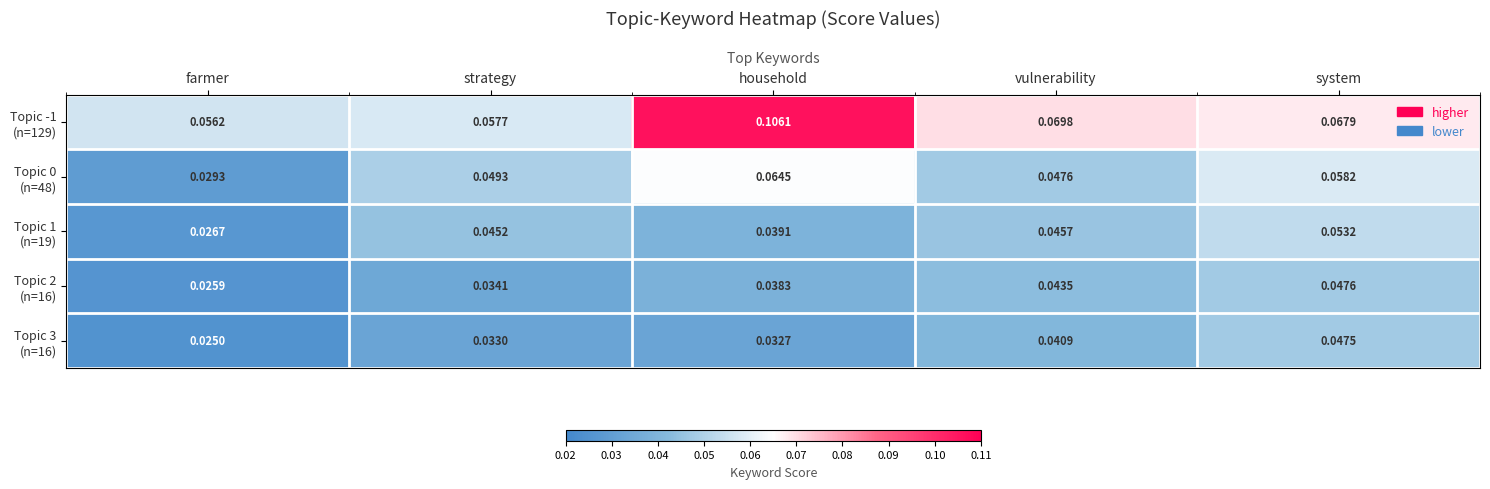

At which category does the chart reach its minimum across all series?

farmer